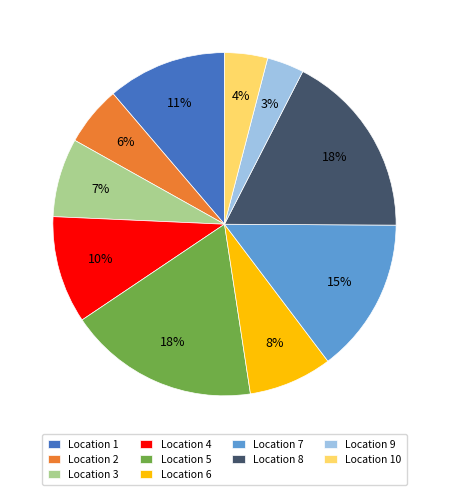

What percentage is the Location 6 slice, to the nearest percent?

8%